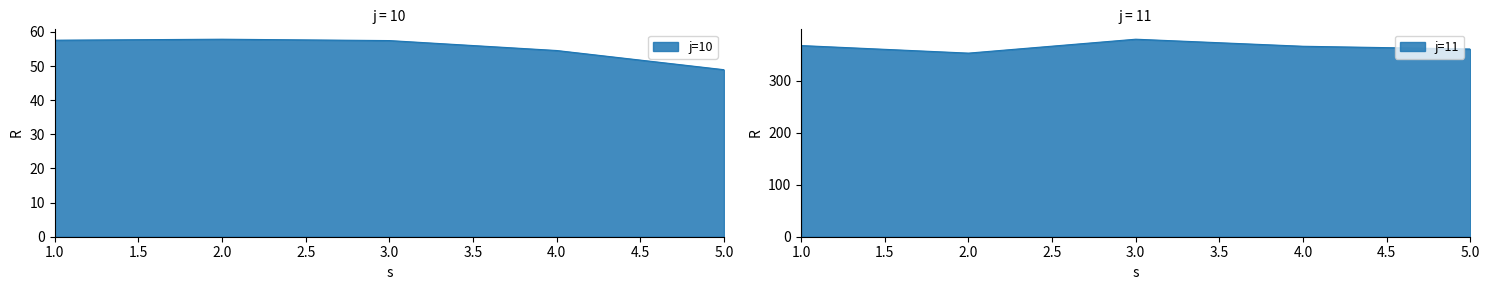

What are all the series names shown in the legend?

j=10, j=11